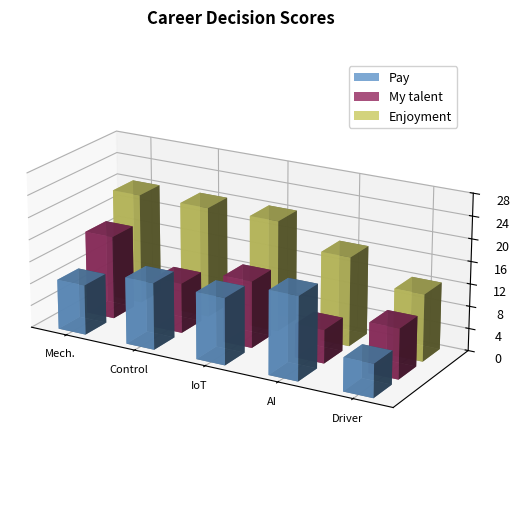

At how many categories does at least one series exceed 12?

5